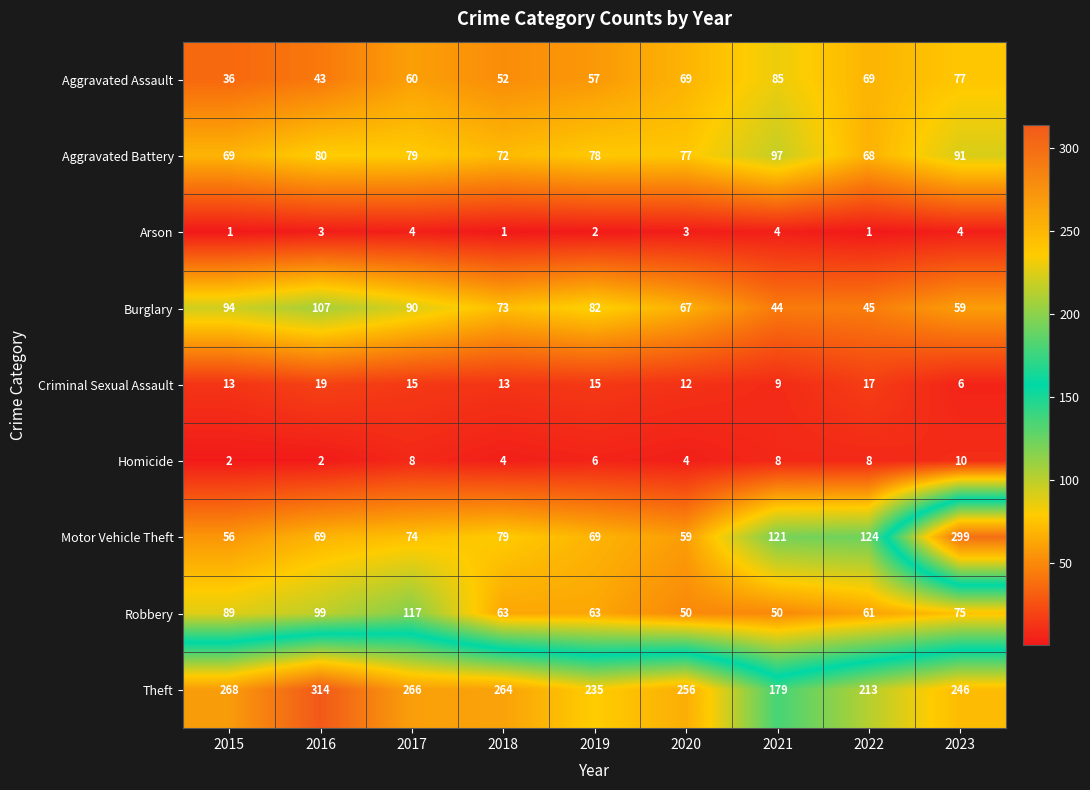

How many categories are shown in the chart?

9